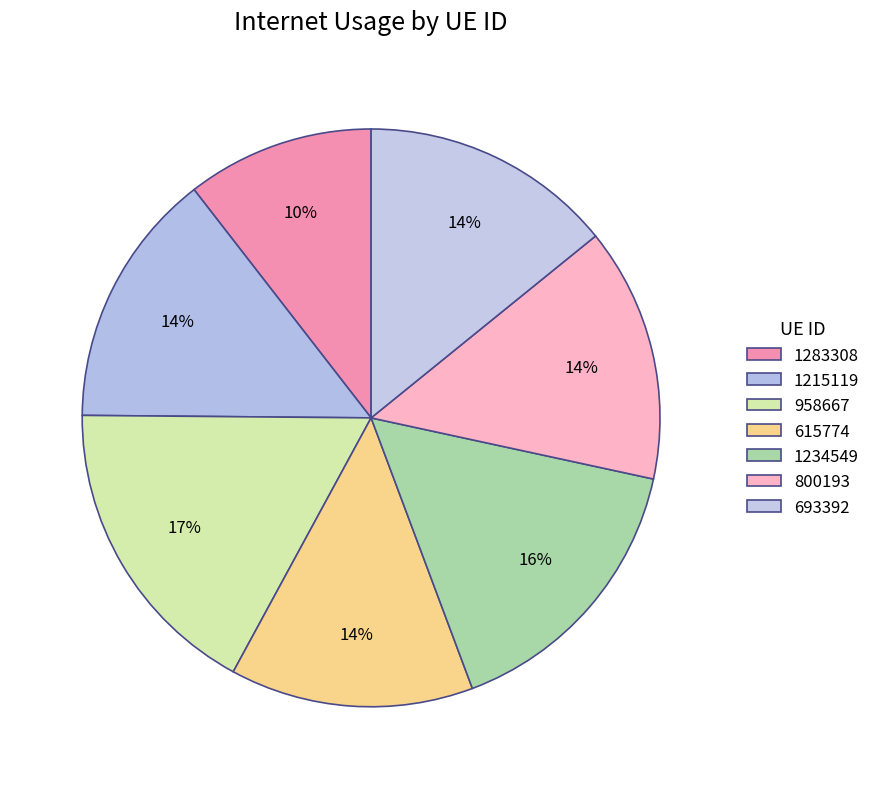

Count the number of slices in the pie.

7